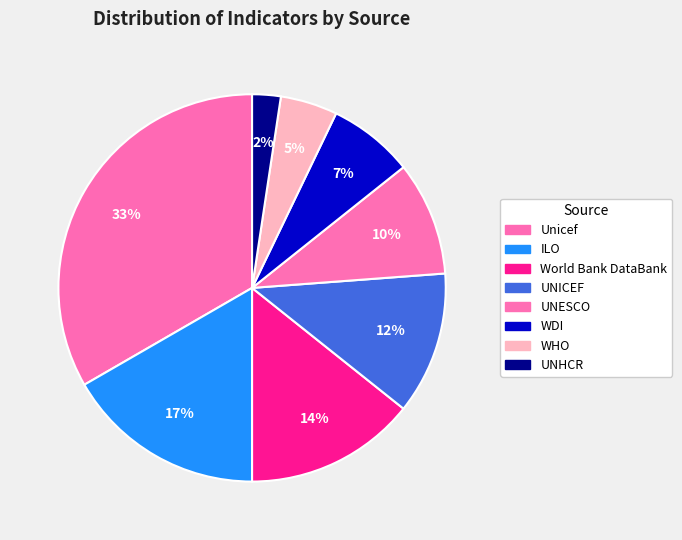

To the nearest percent, what is the difference between the WDI and UNICEF slice percentages?

5%